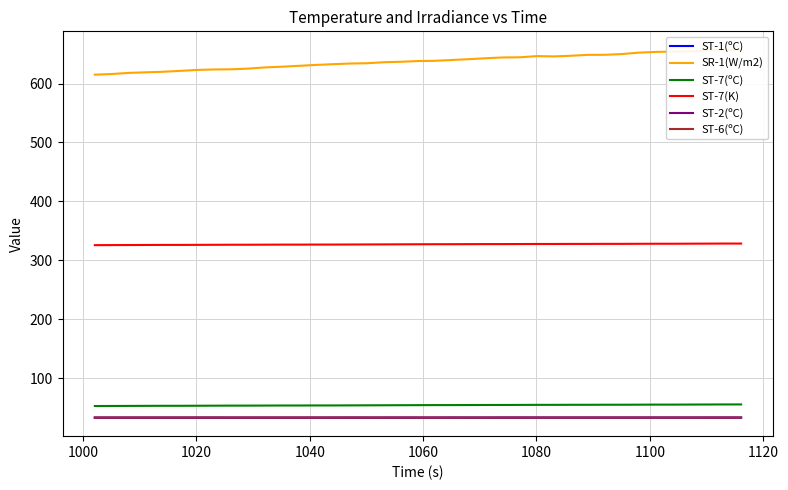

True or false: ST-1(ºC) and ST-7(ºC) cross at least once.

False